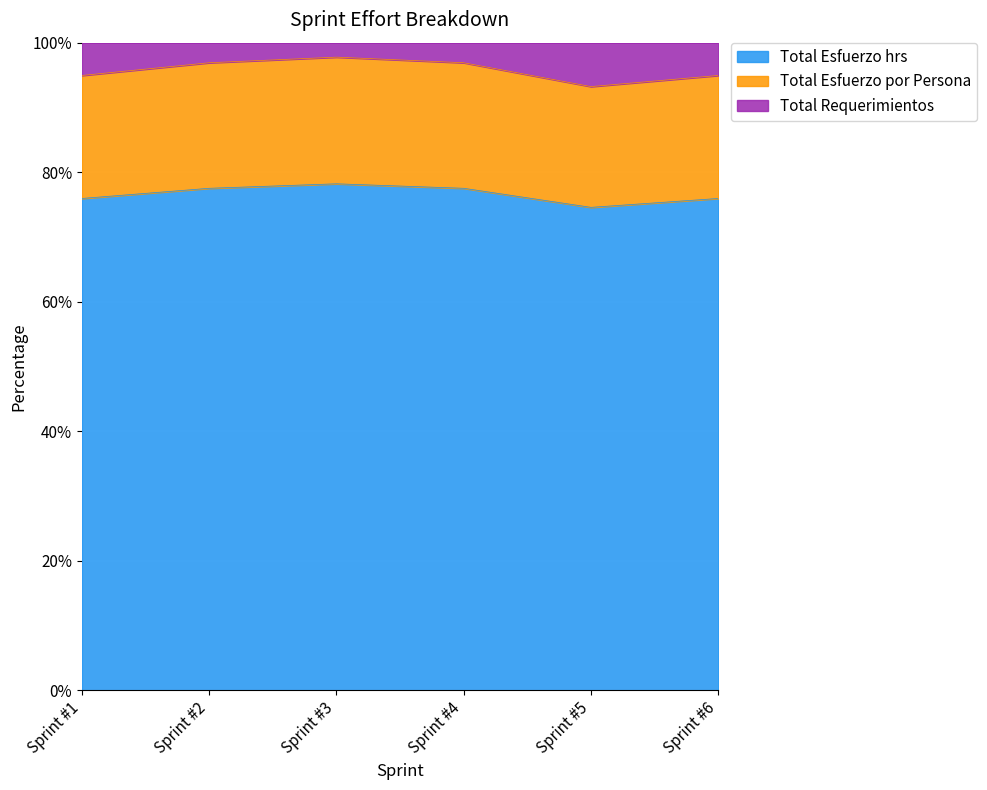

True or false: Total Esfuerzo hrs and Total Requerimientos intersect in this chart.

False